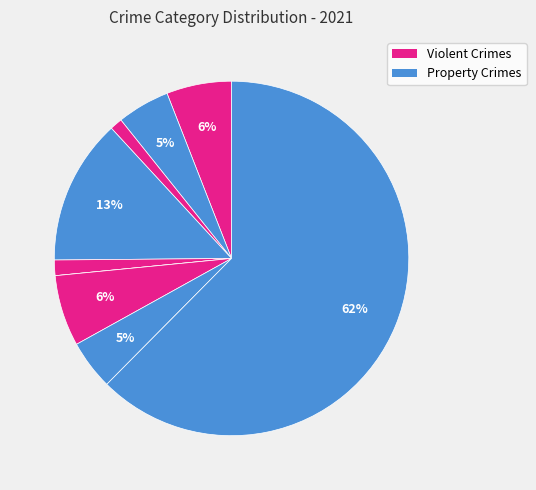

Count the number of slices in the pie.

9